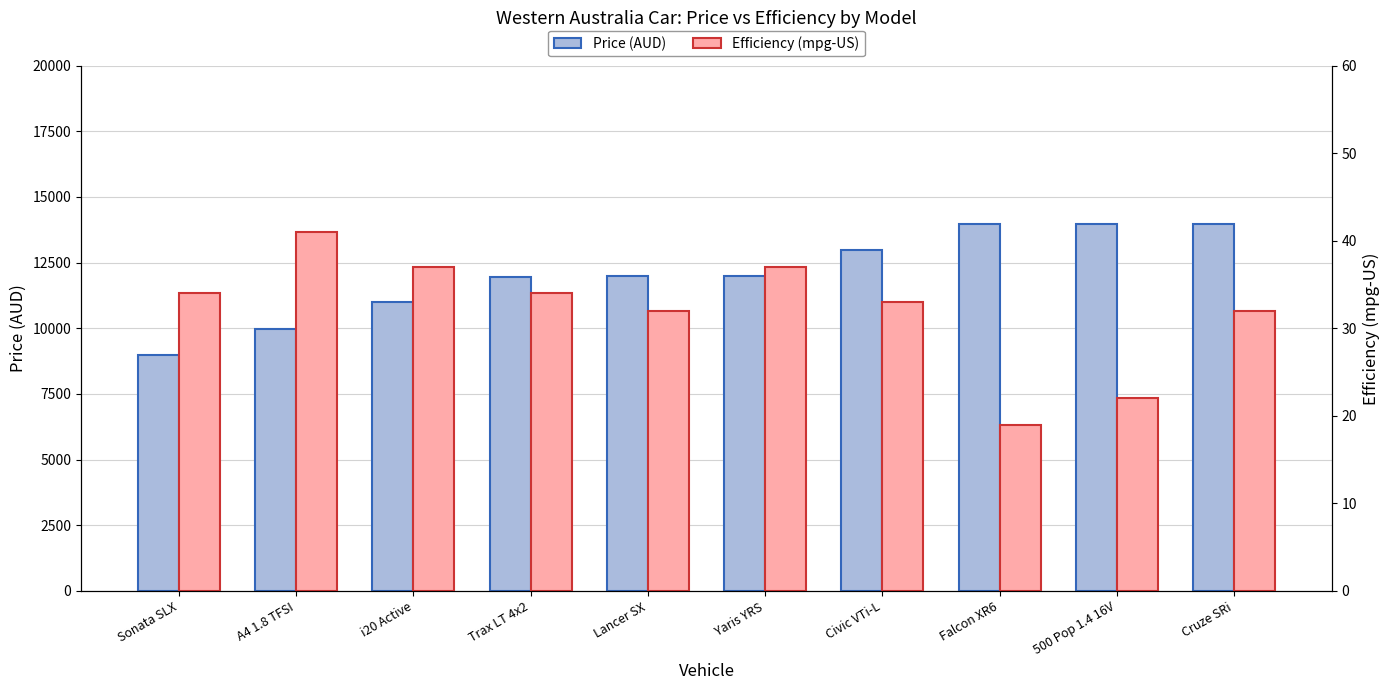

How many values in the Price (AUD) series exceed 11990?

4